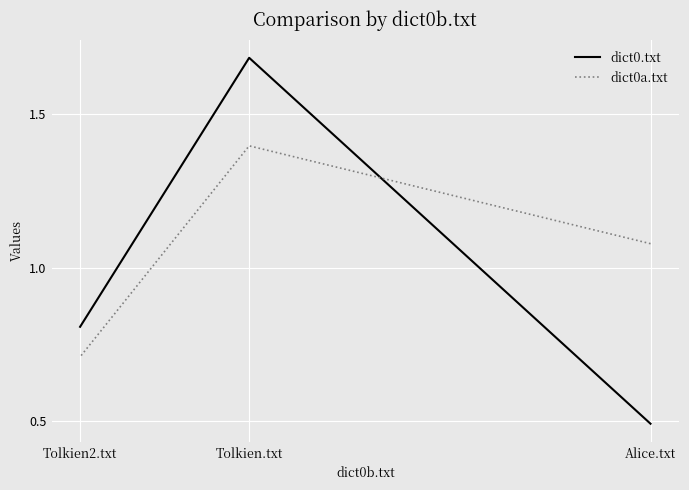

The value of dict0.txt at Tolkien.txt is 1.7. True or false?

True